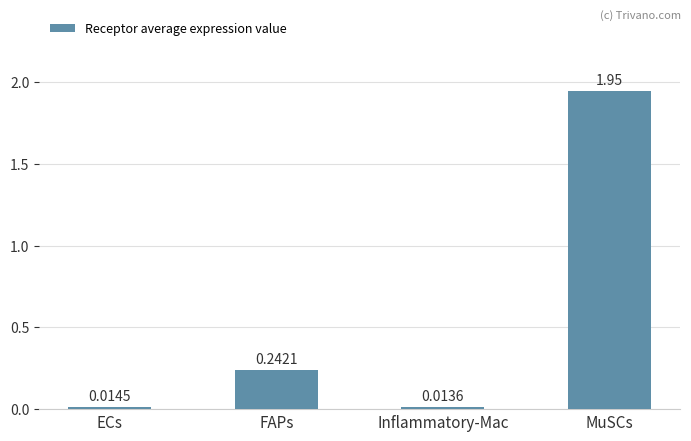

At which category does the chart reach its minimum across all series?

Inflammatory-Mac